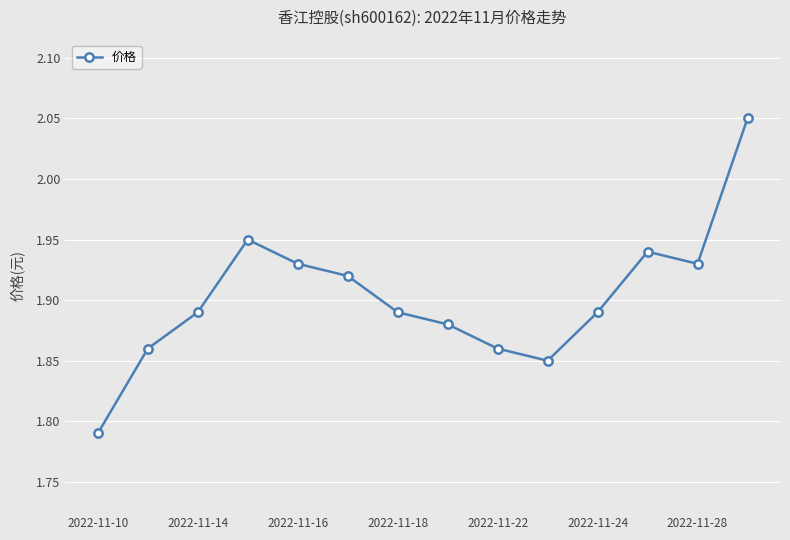

True or false: the data has more than 1 interior local peaks.

True